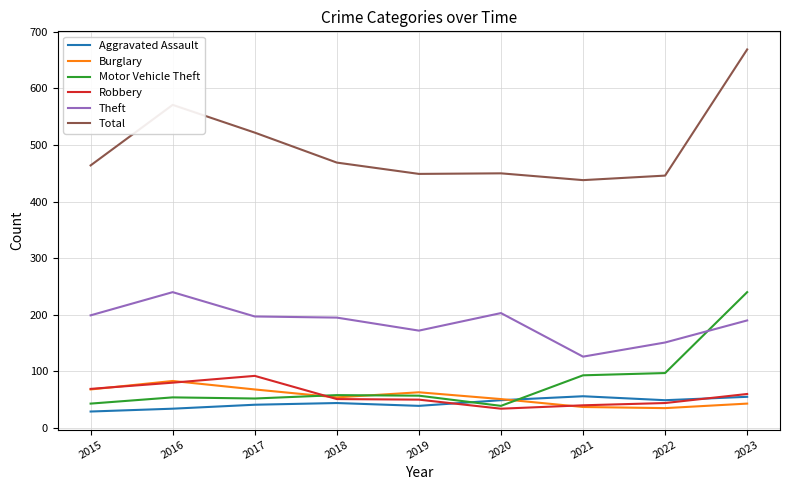

In Total, how many points are higher than both neighbors (excluding endpoints)?

2